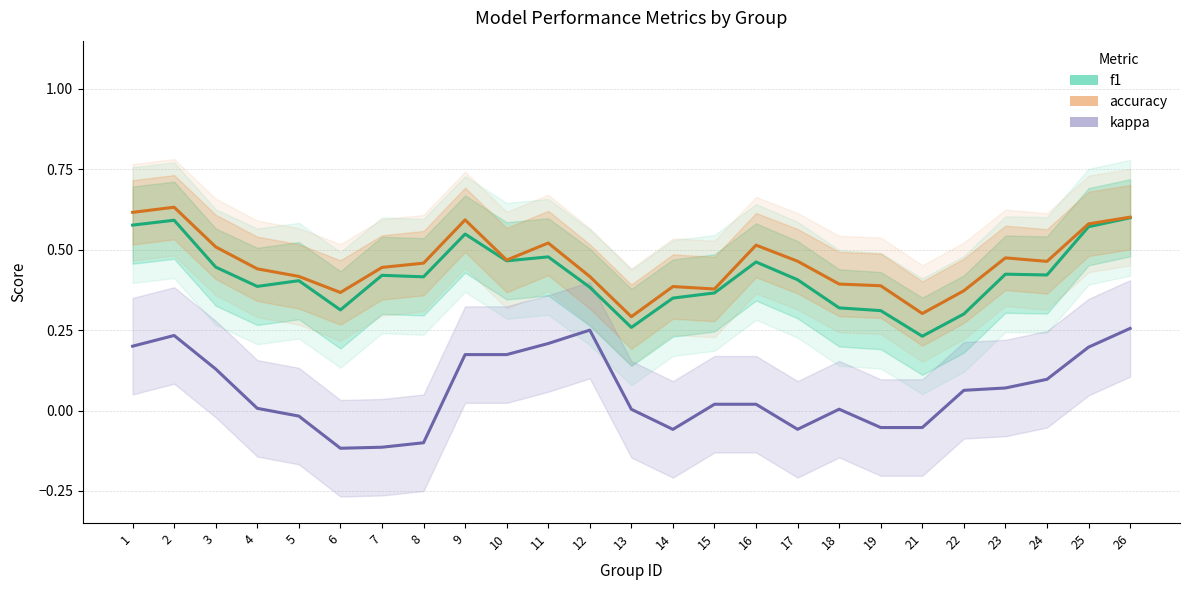

At how many categories does at least one series exceed 0?

25